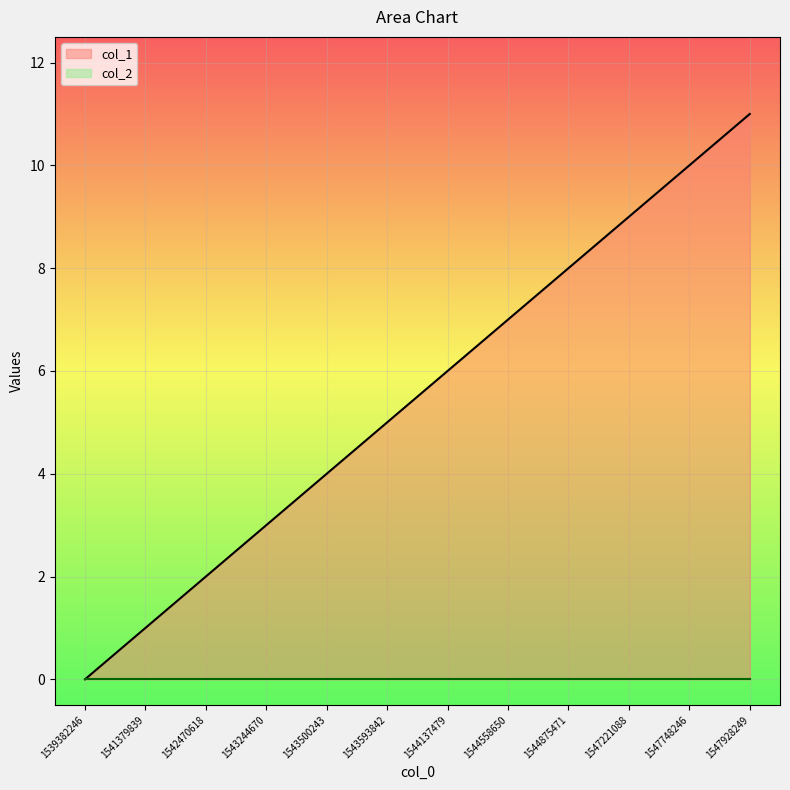

Between 1544558650 and 1547221088, which is larger?

1547221088